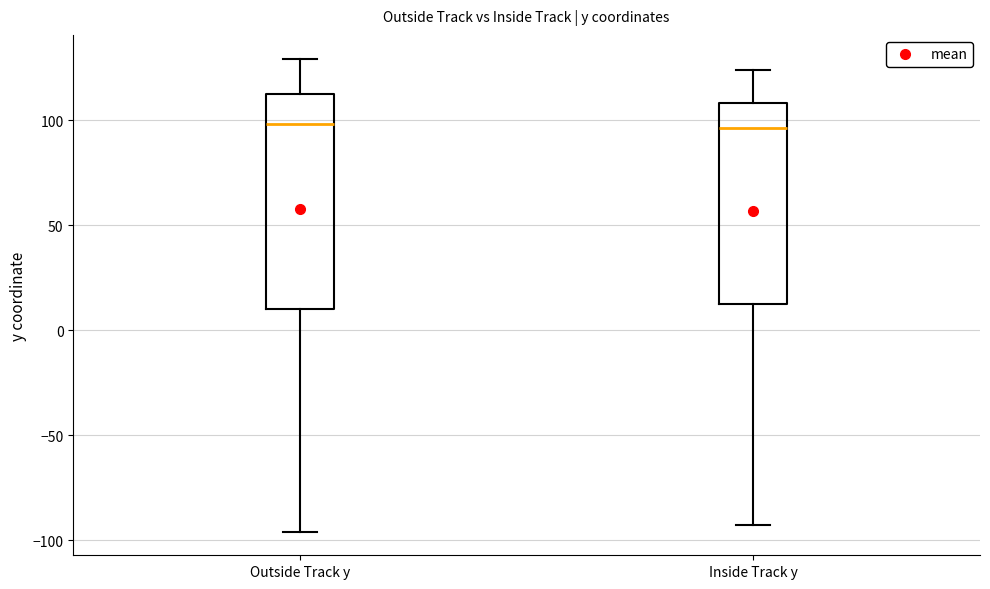

Where does the lower whisker of the box for Inside Track y end on the y-axis? The values are not printed on the chart, so give them approximately, as read against the axis.

-95